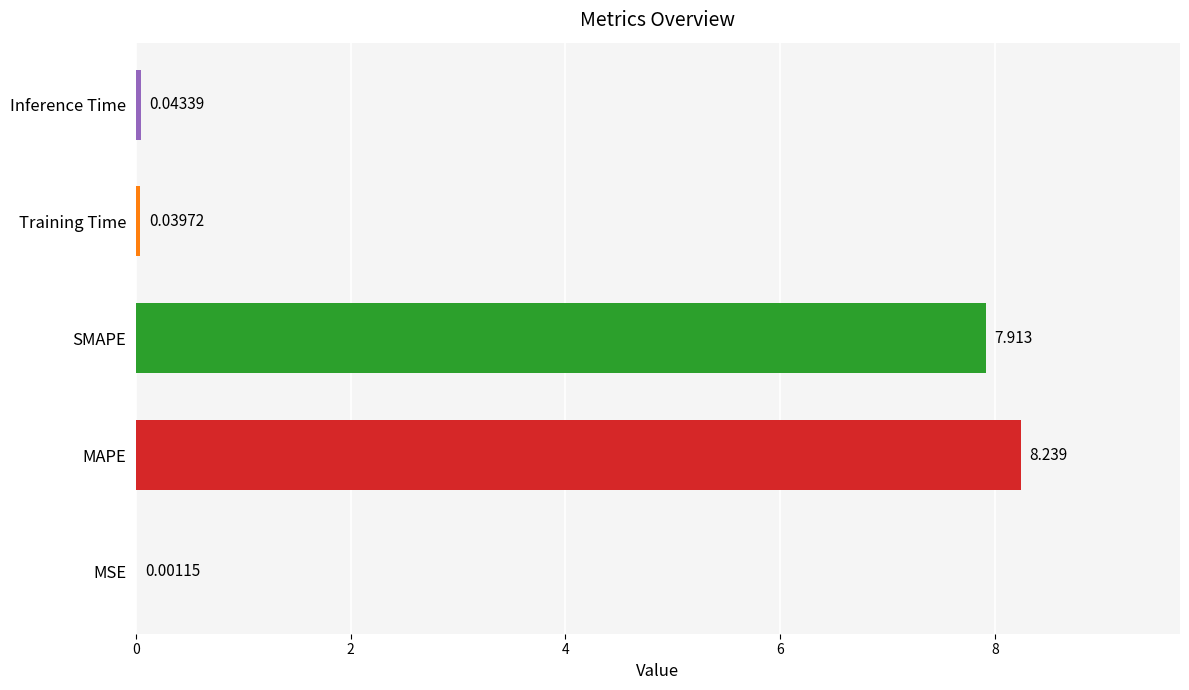

Which label corresponds to the largest value in the chart?

MAPE